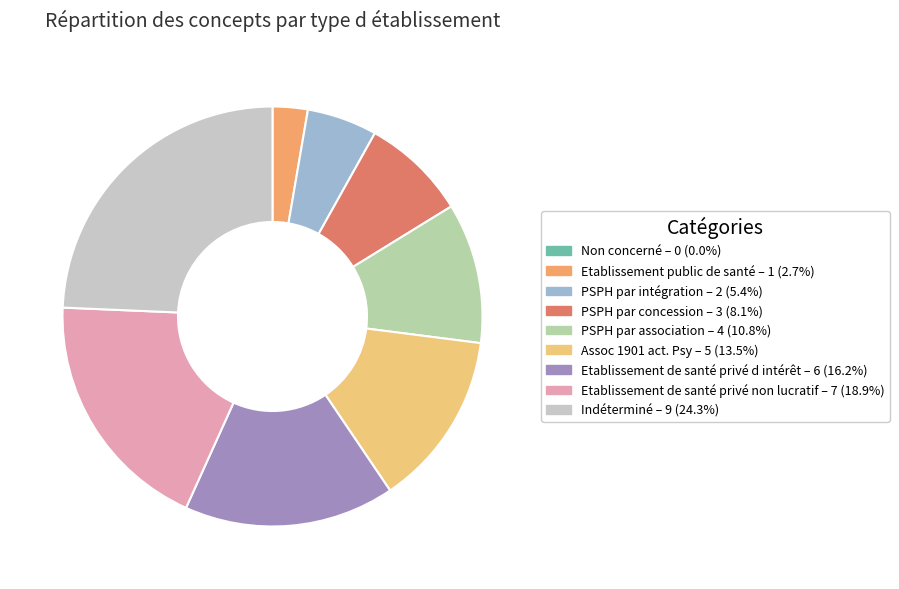

Is it true that Assoc 1901 act. Psy is 4% of the pie?

False